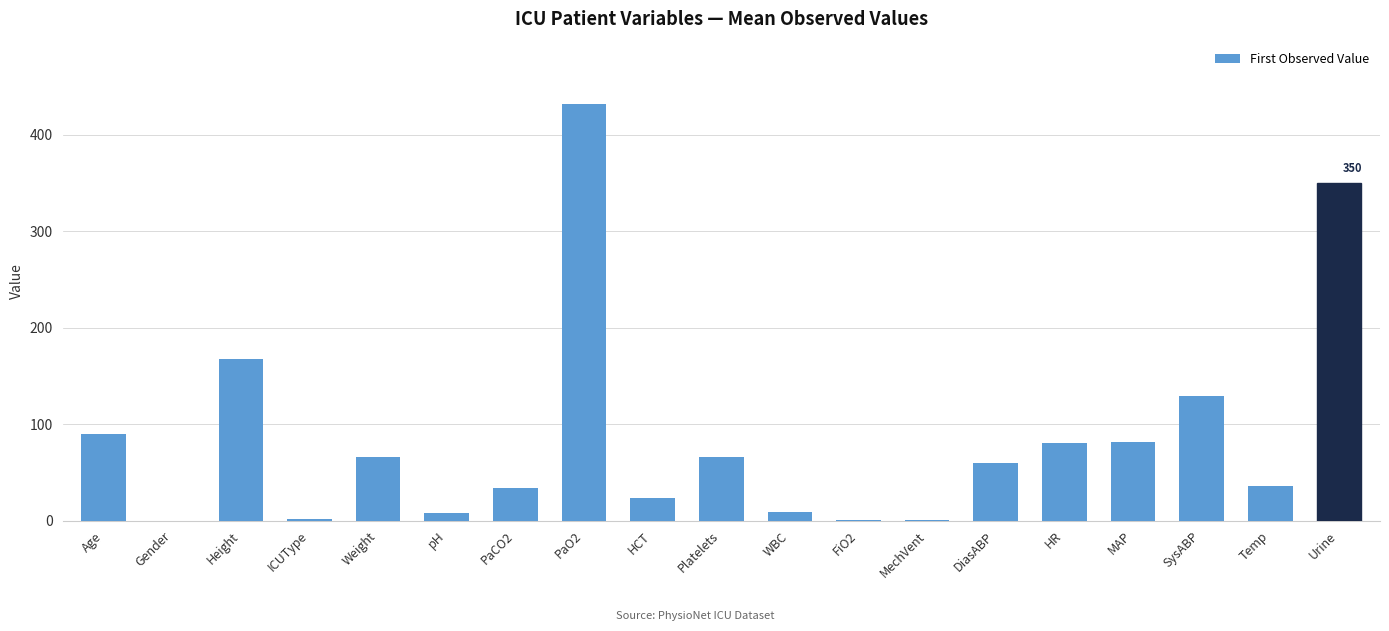

Count the number of data series in this chart.

1